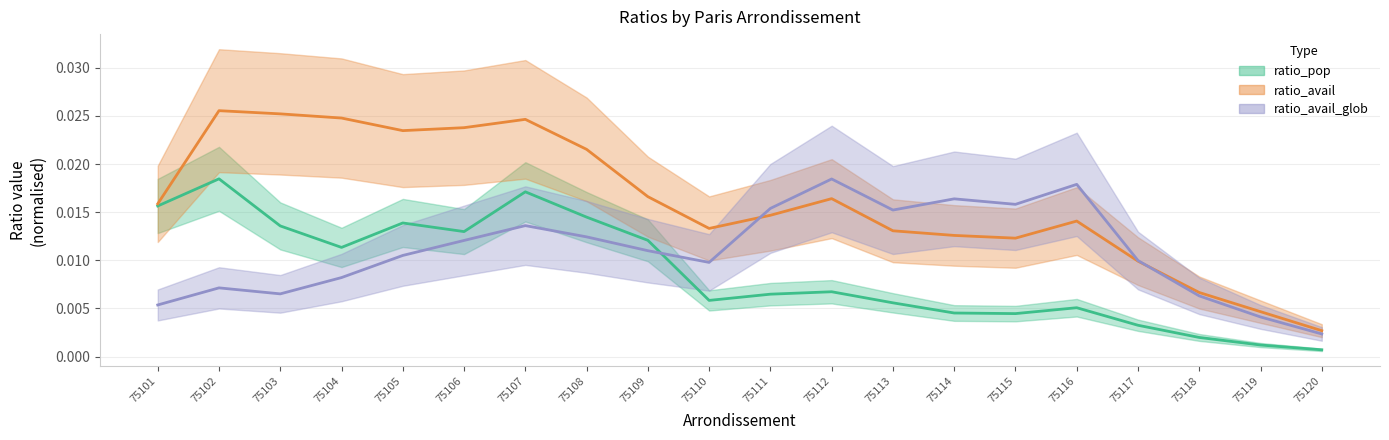

At which category is the sum across all series the highest?

75107